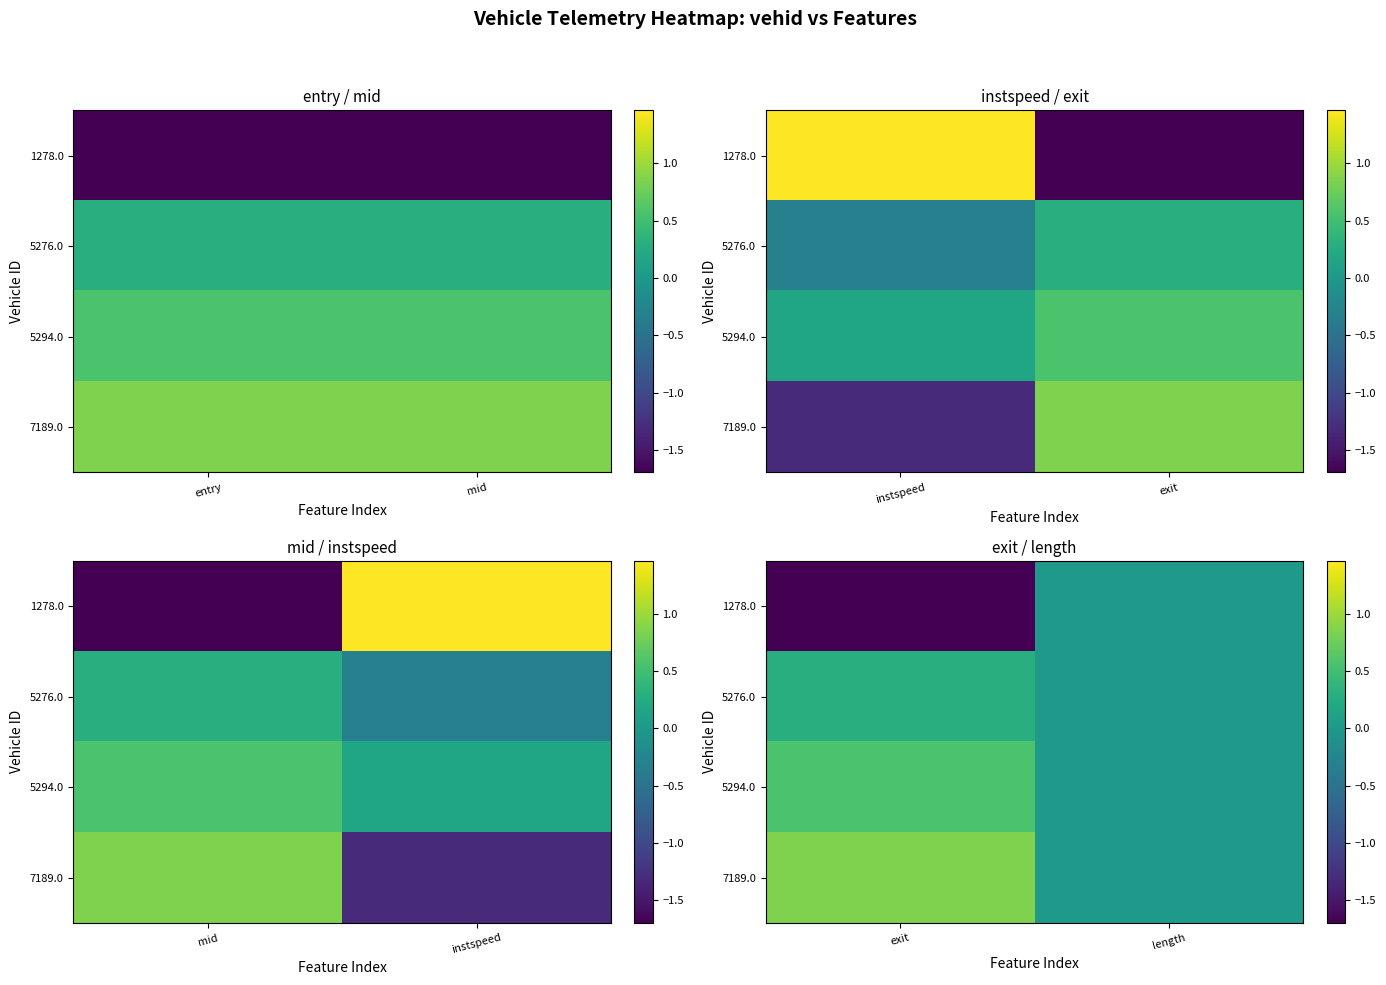

Which series has the largest range (max minus min)?

1278.0